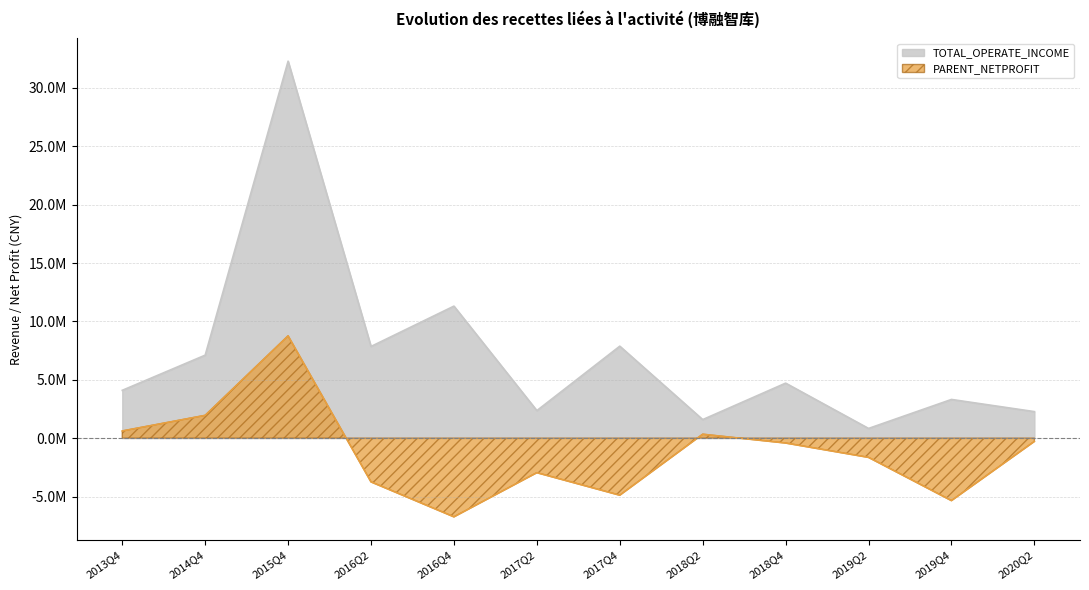

Does the chart have visible grid lines?

Yes